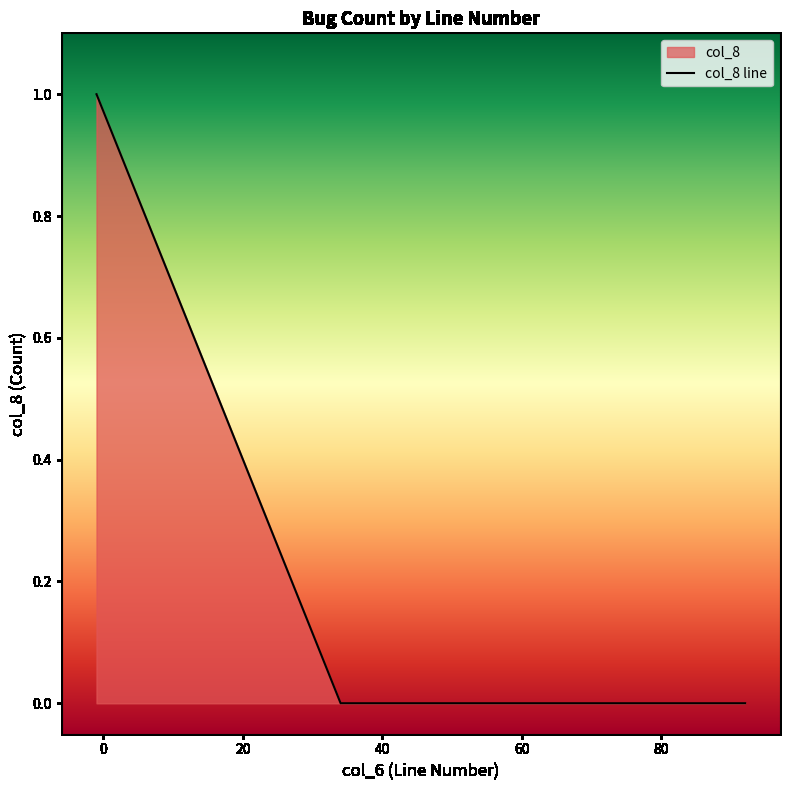

How many lines are shown in the chart?

1